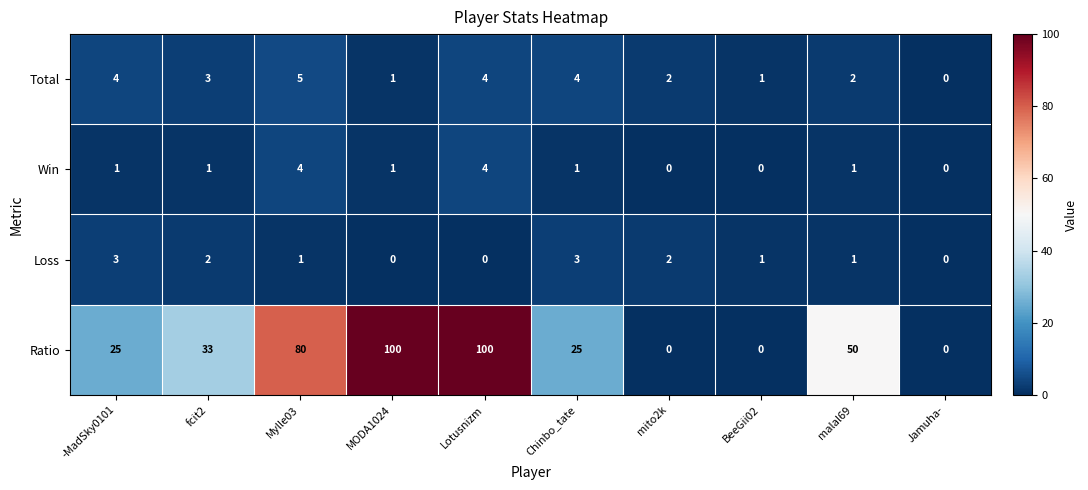

What is the average value of the Total series?

3